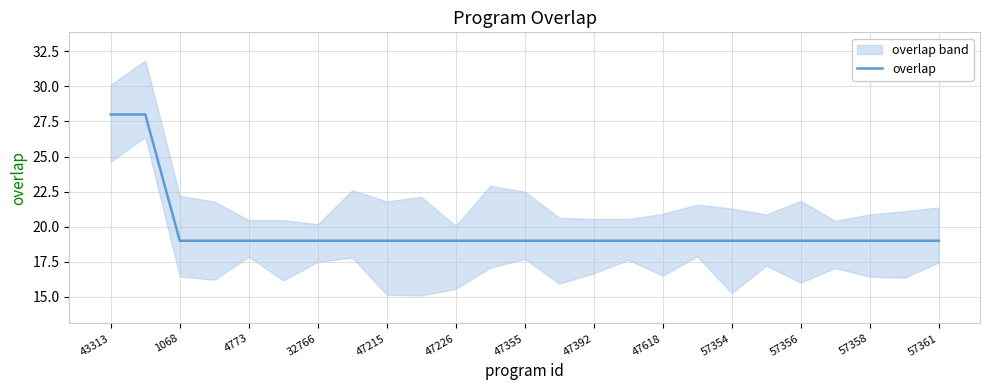

What is the greatest value displayed?

28